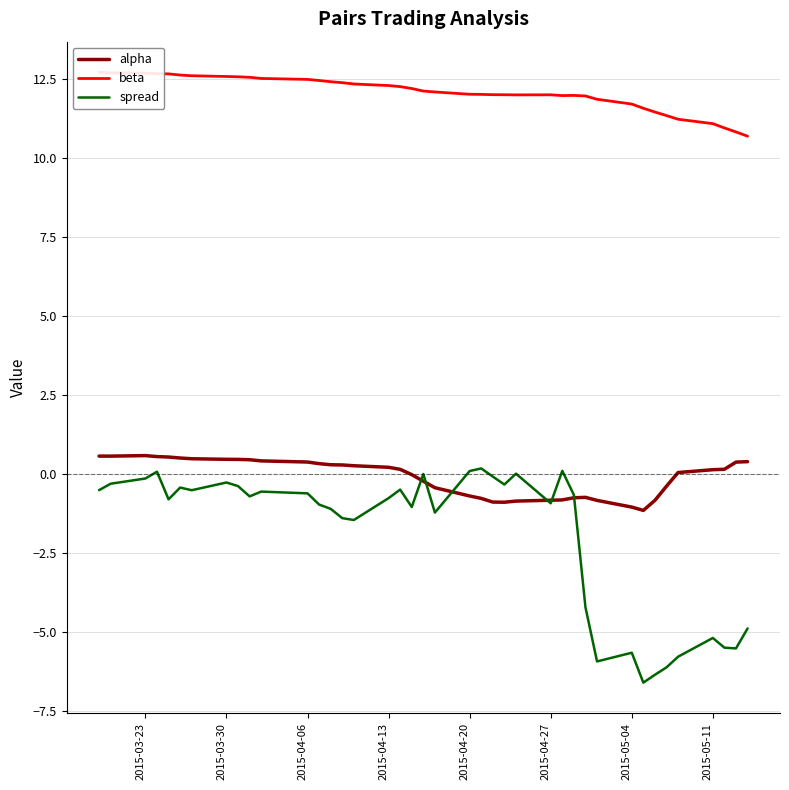

How many lines are shown in the chart?

3